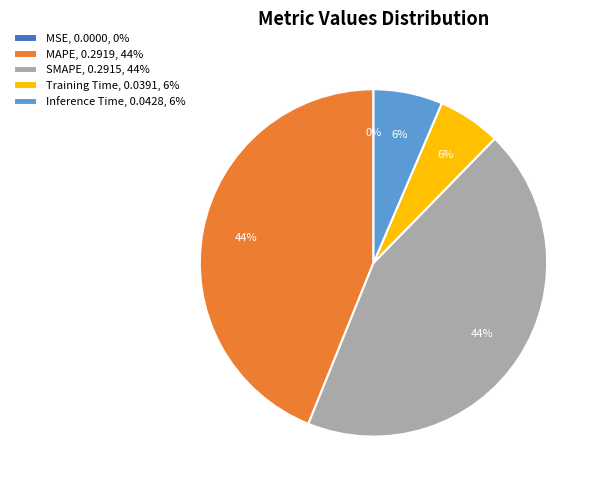

The MAPE, 0.2919, 44% slice represents 44% of the pie. True or false?

True